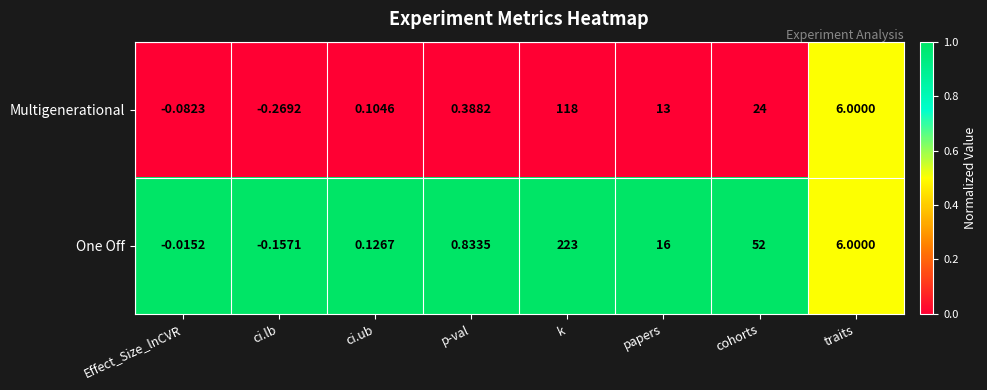

At which label is One Off closest to 111?

cohorts